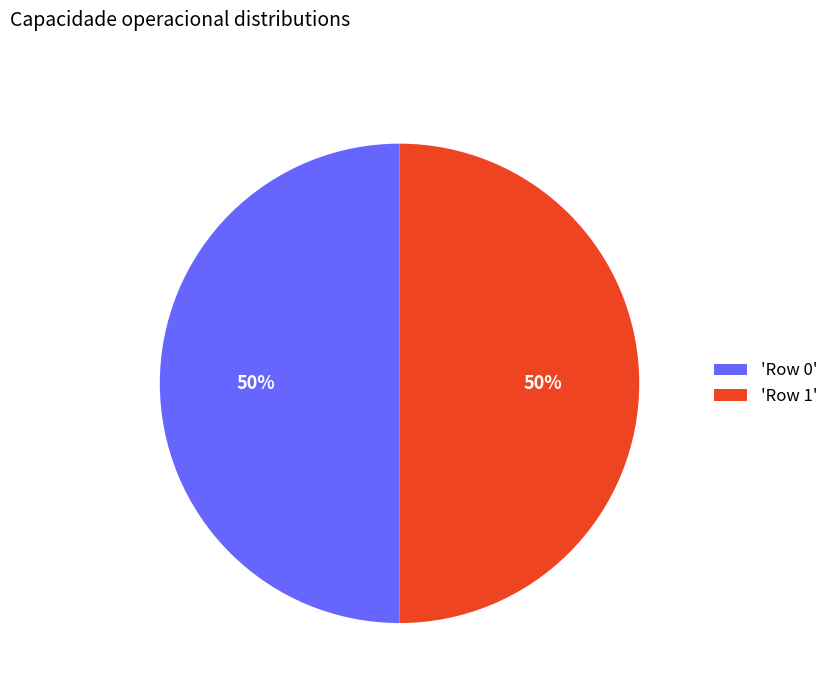

Combined, do 'Row 0' and 'Row 1' account for over 50%?

Yes